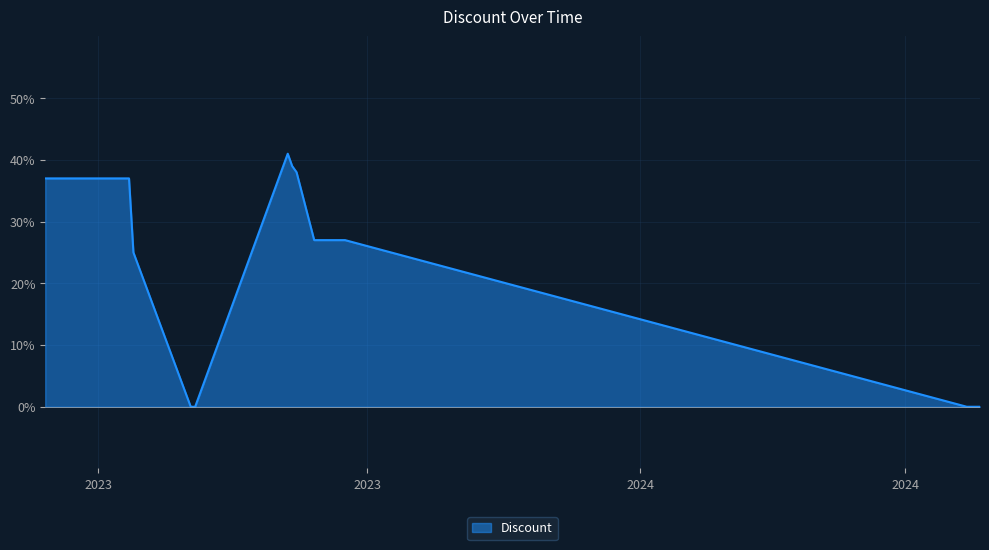

How many lines are shown in the chart?

1